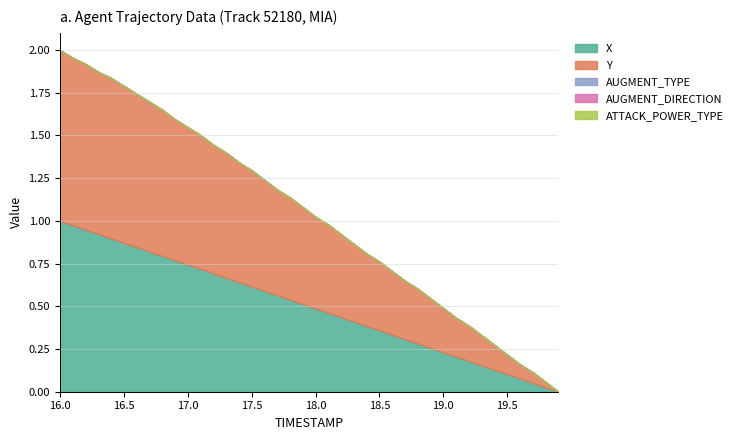

Is the value of X at 18.2 greater than the value of ATTACK_POWER_TYPE at 17.6?

No